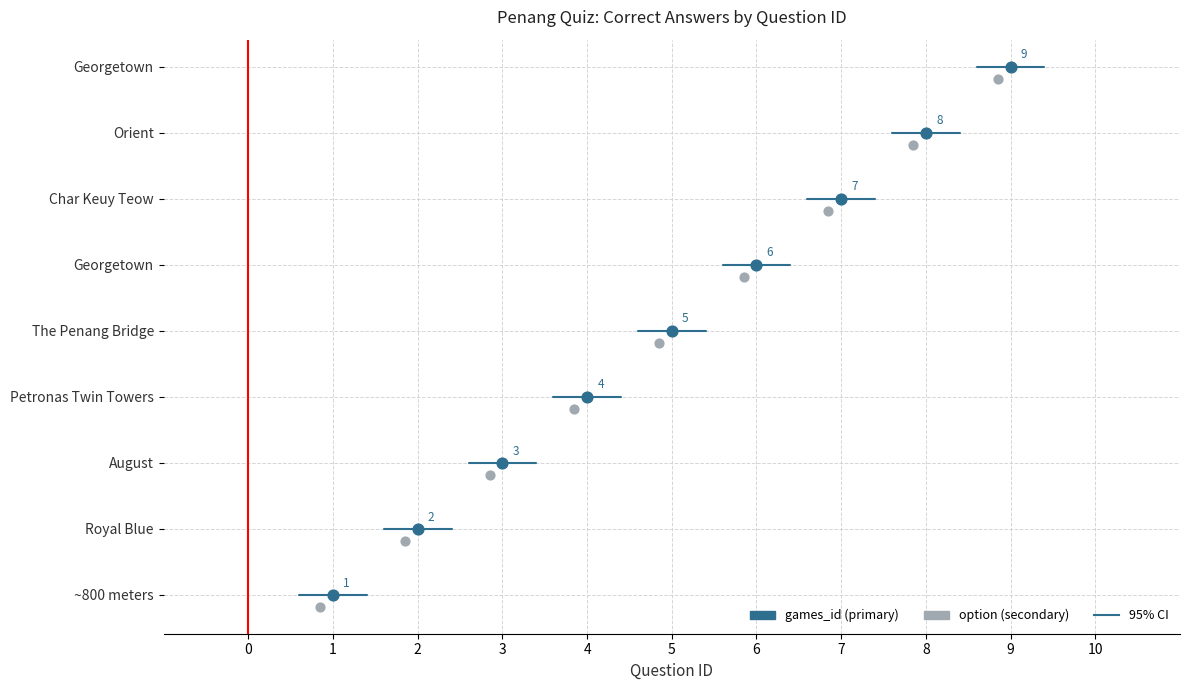

What is the ratio of the value at The Penang Bridge to the value at Georgetown?

0.6